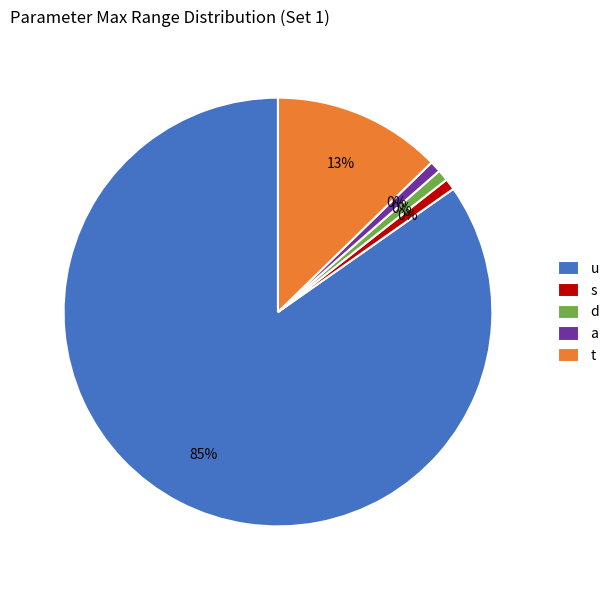

Is there a majority slice in this chart?

Yes